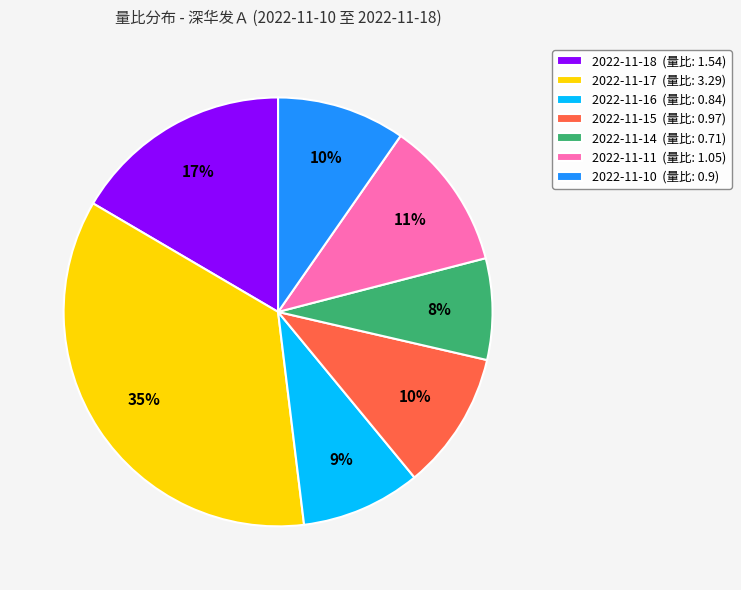

Combined, do 2022-11-17 (量比: 3.29) and 2022-11-16 (量比: 0.84) account for over 50%?

No